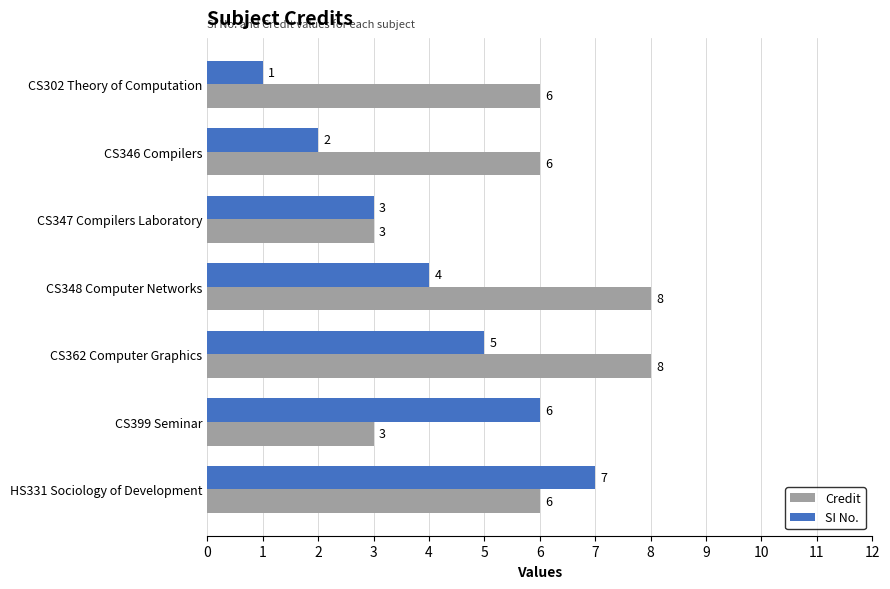

Count the number of data series in this chart.

2